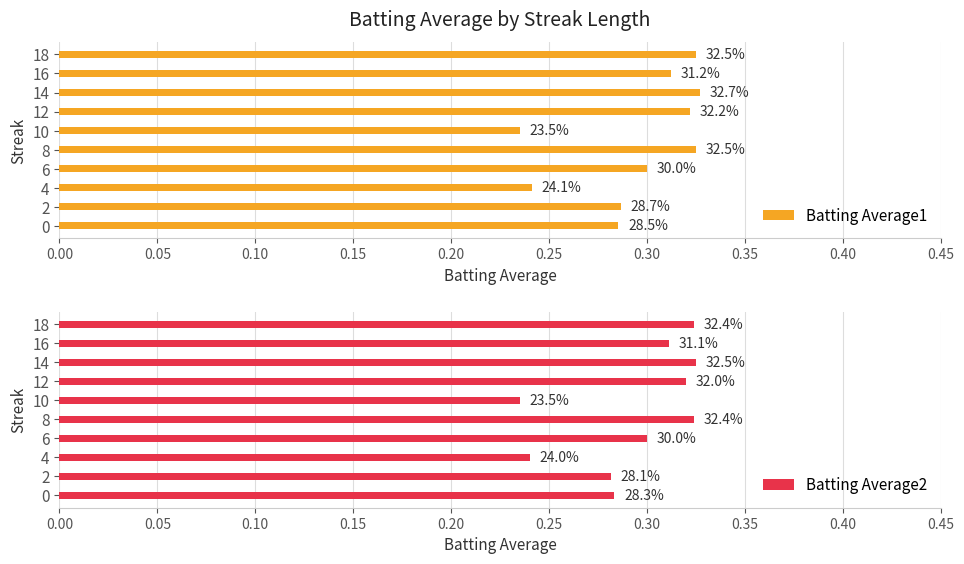

How many distinct data groups are displayed?

2